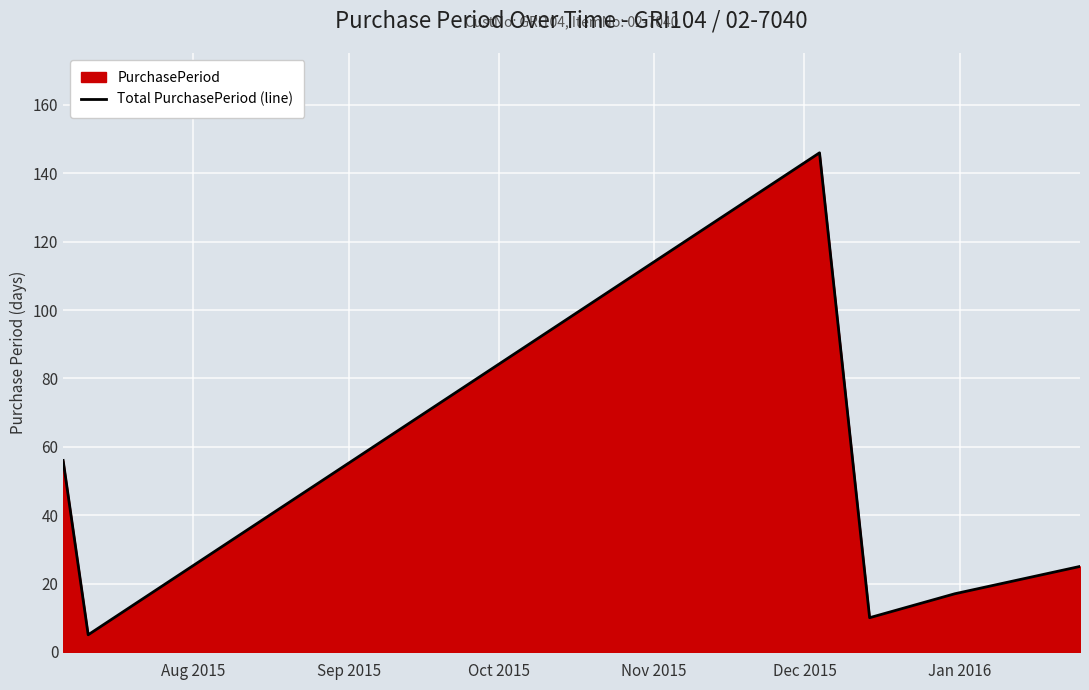

What is the smallest value displayed?

5